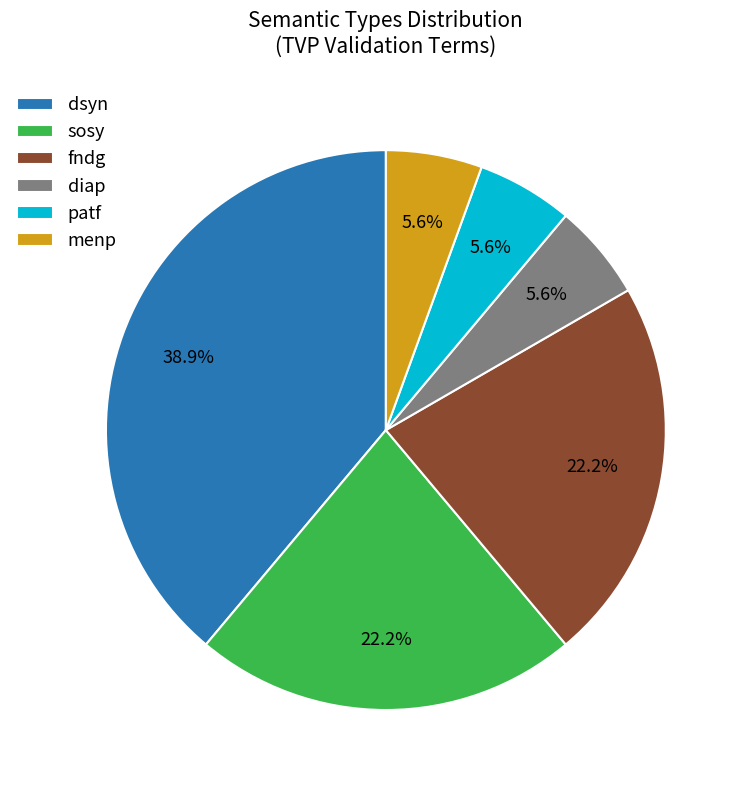

Which category has the biggest portion of the pie?

dsyn